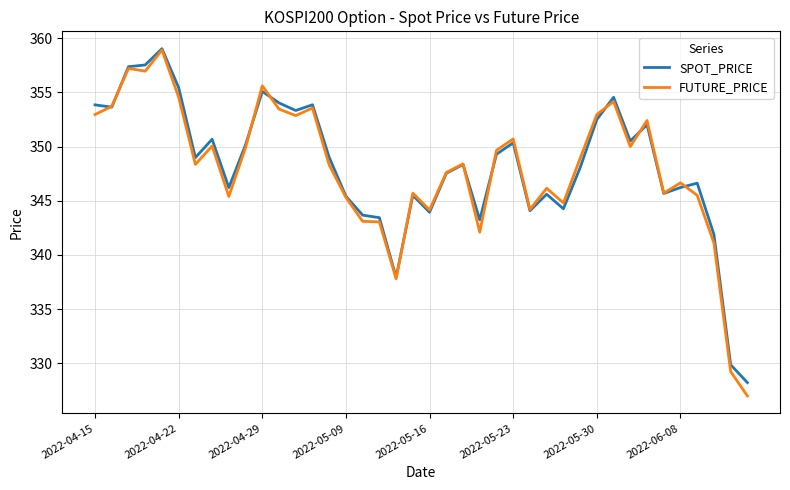

What is the greatest value displayed?

359.0